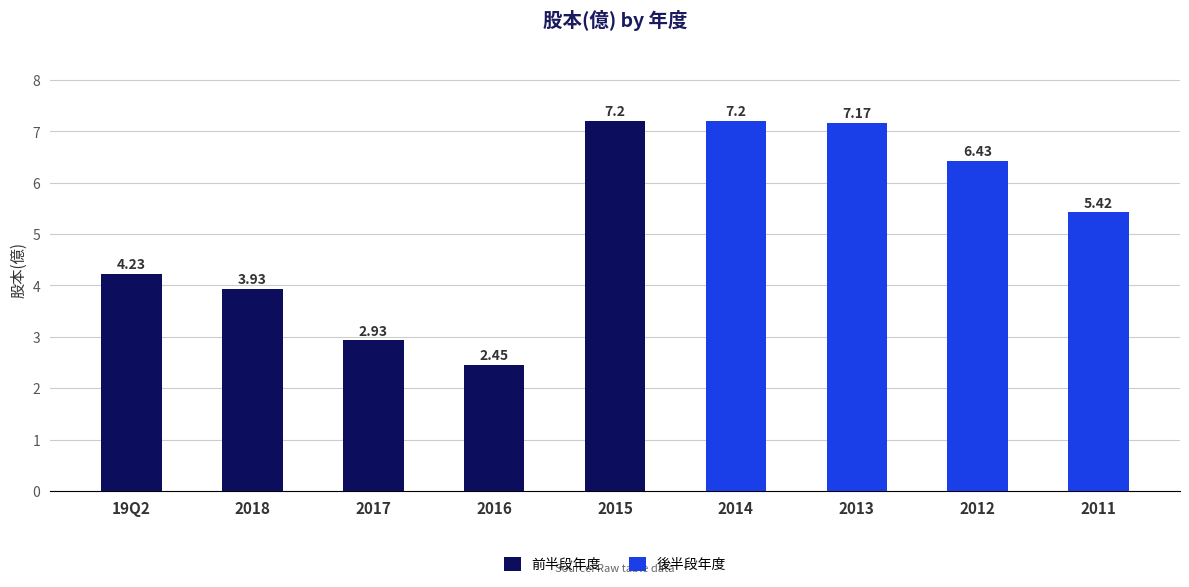

What is the difference between the second highest and minimum values?

4.8